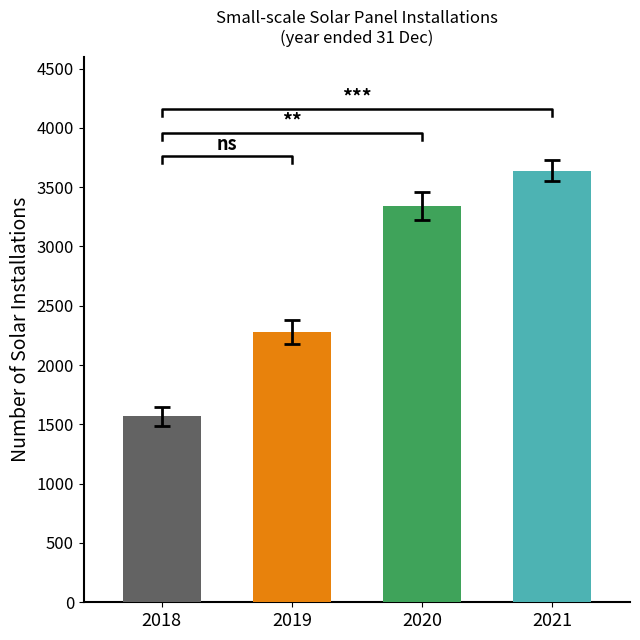

At which category is the sum across all series the highest?

2021